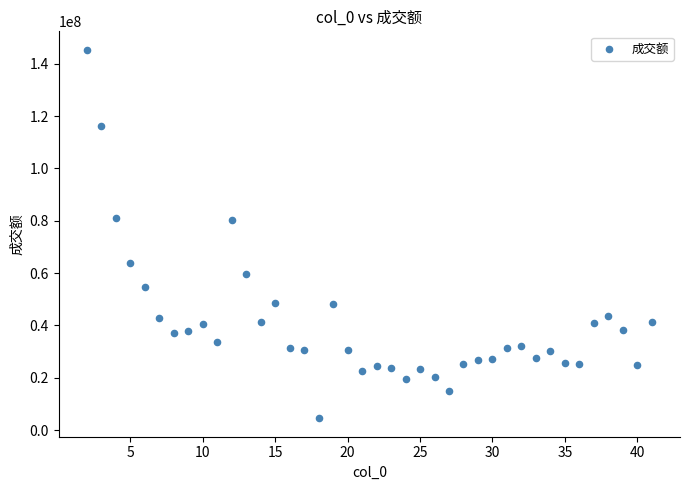

What is the range of X values (max minus min)?

39